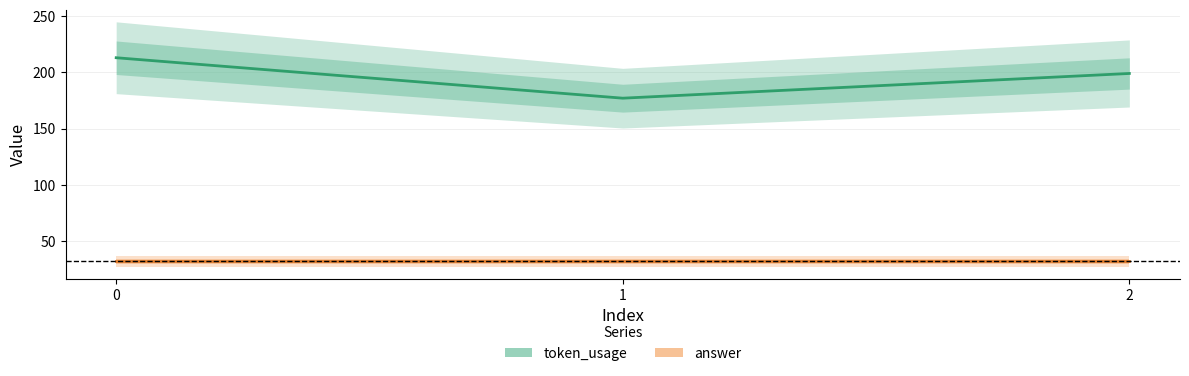

At how many categories does at least one series exceed 42?

3